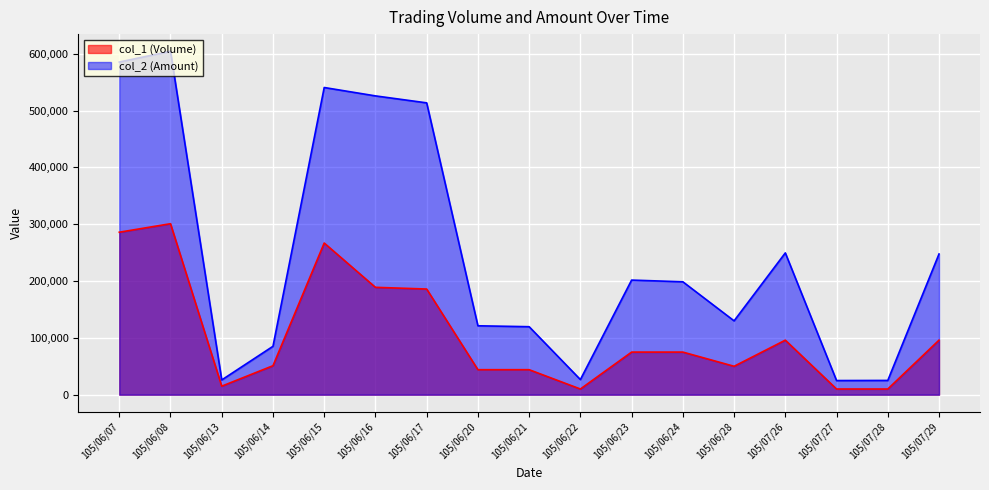

Which category has the highest value across all series?

105/06/08